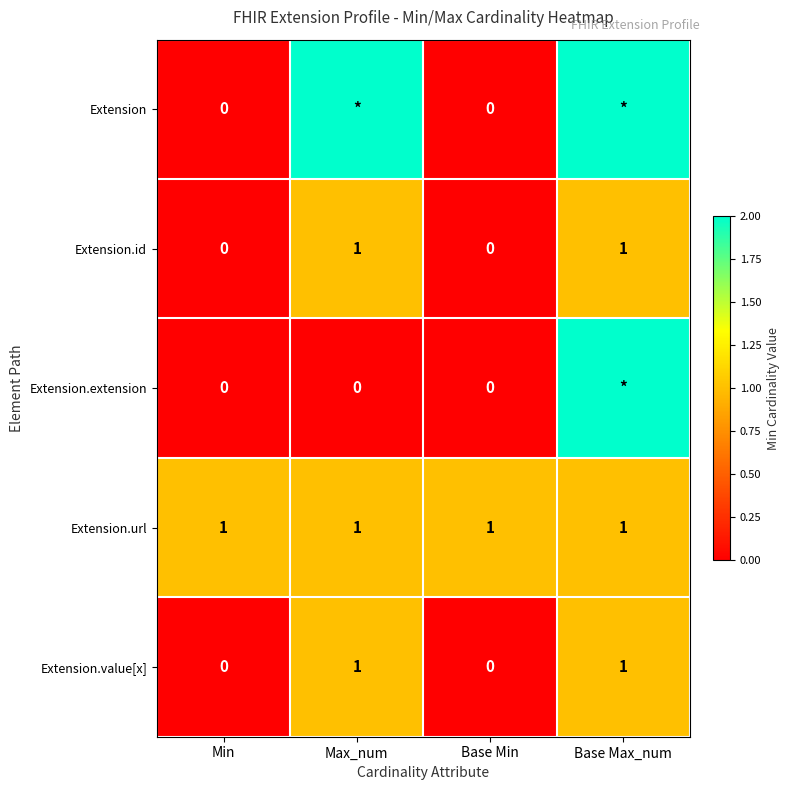

The value of Extension.value[x] at Base Max_num is 0. True or false?

False